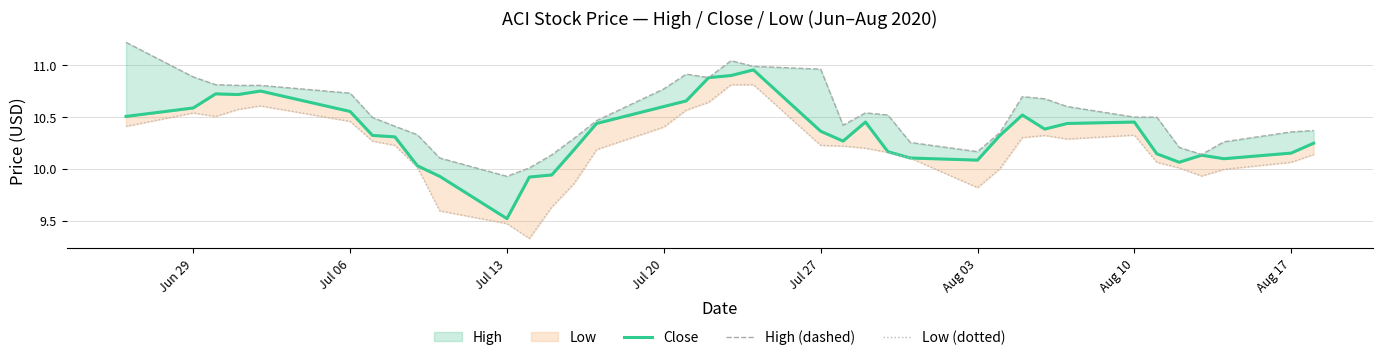

Is the value of Low (dotted) at 19 greater than the value of Close at 32?

Yes